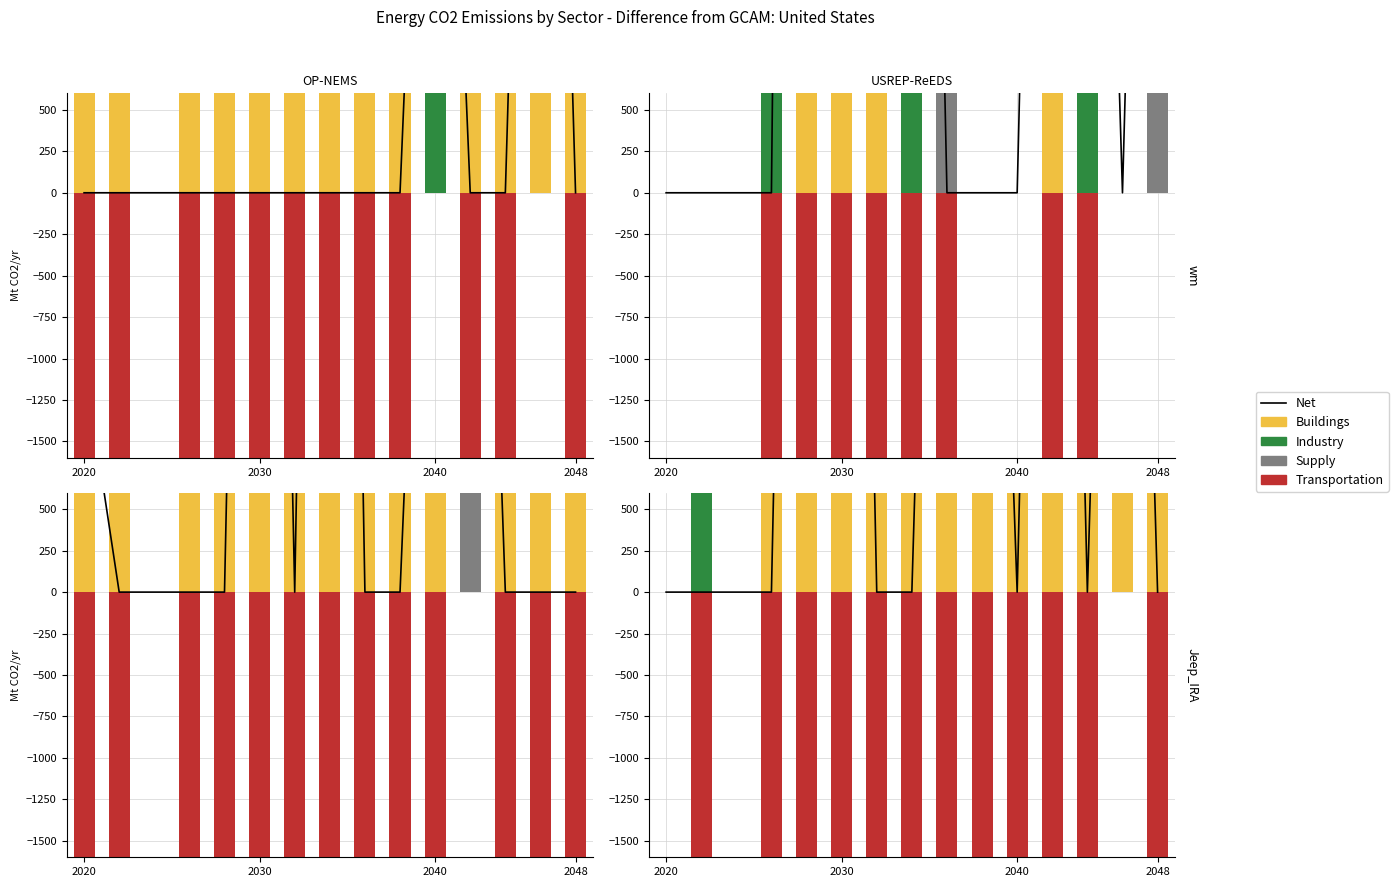

List the series in order of their peak value, lowest first.

Transportation, Net, Supply, Buildings, Industry